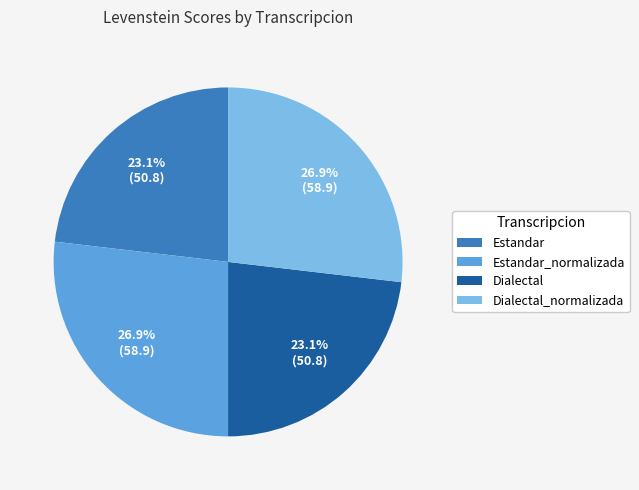

Does any single category account for the majority?

No